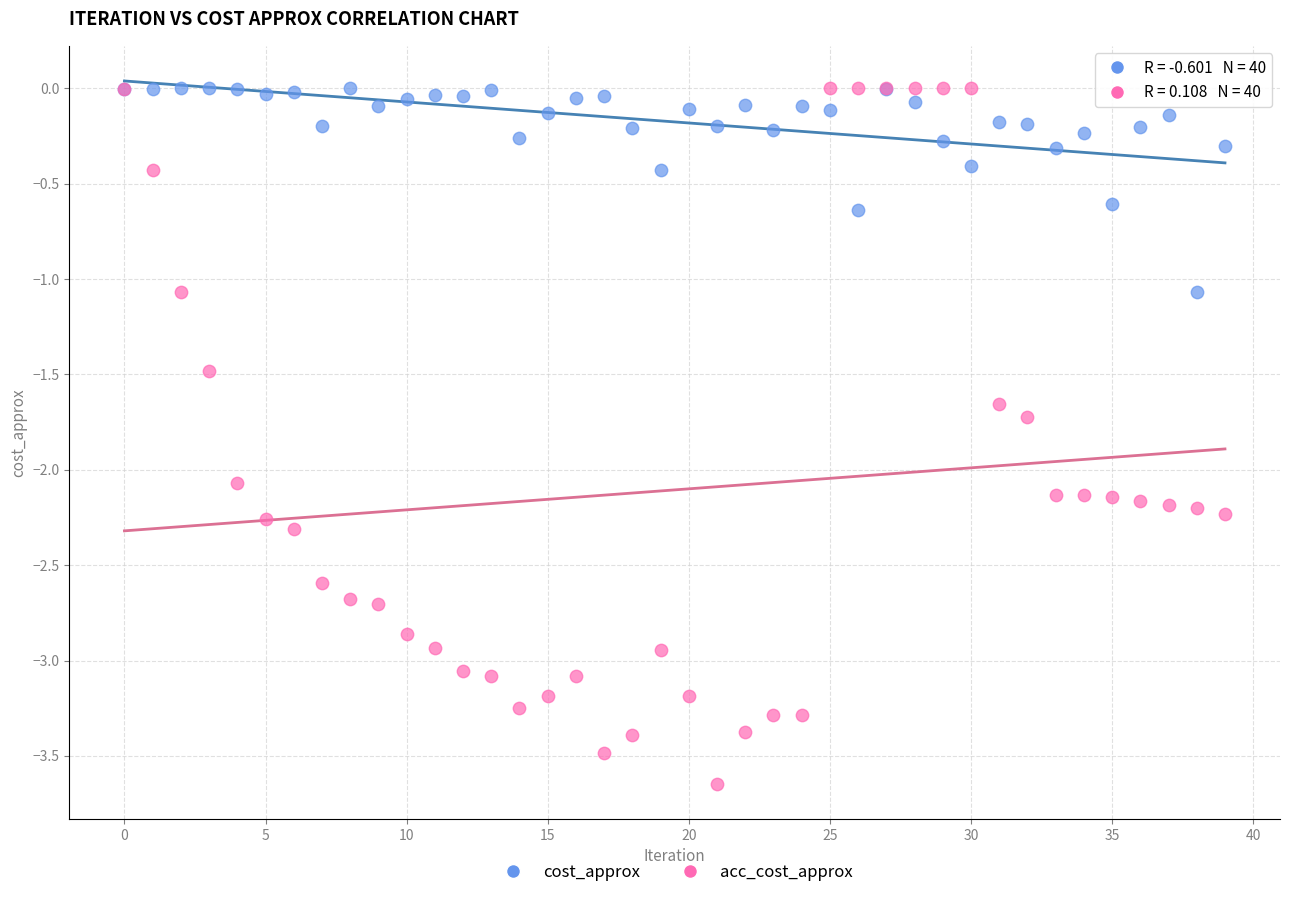

Which series has the largest Y range (max minus min)?

acc_cost_approx